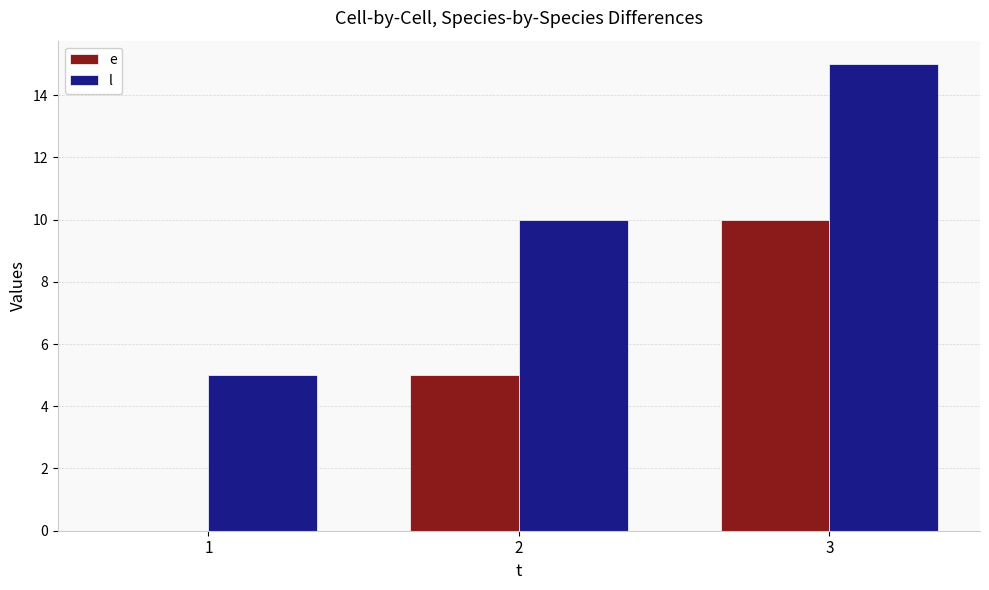

Count the l values in the range 5 to 15.

3